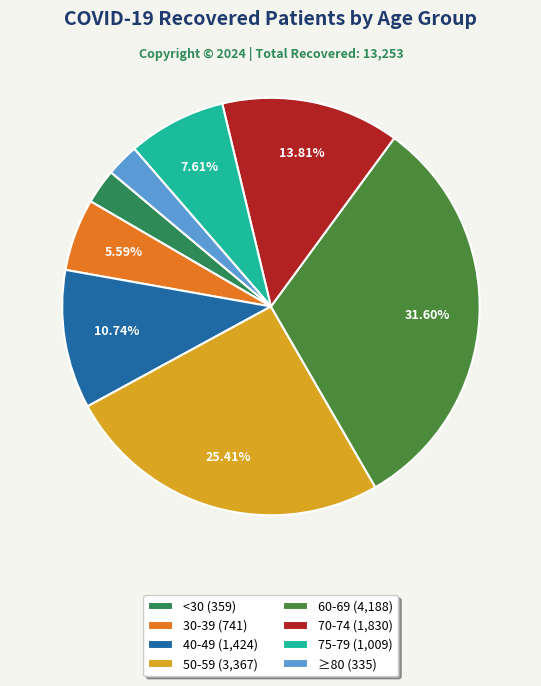

Between 60-69 (4,188) and 50-59 (3,367), which is larger?

60-69 (4,188)